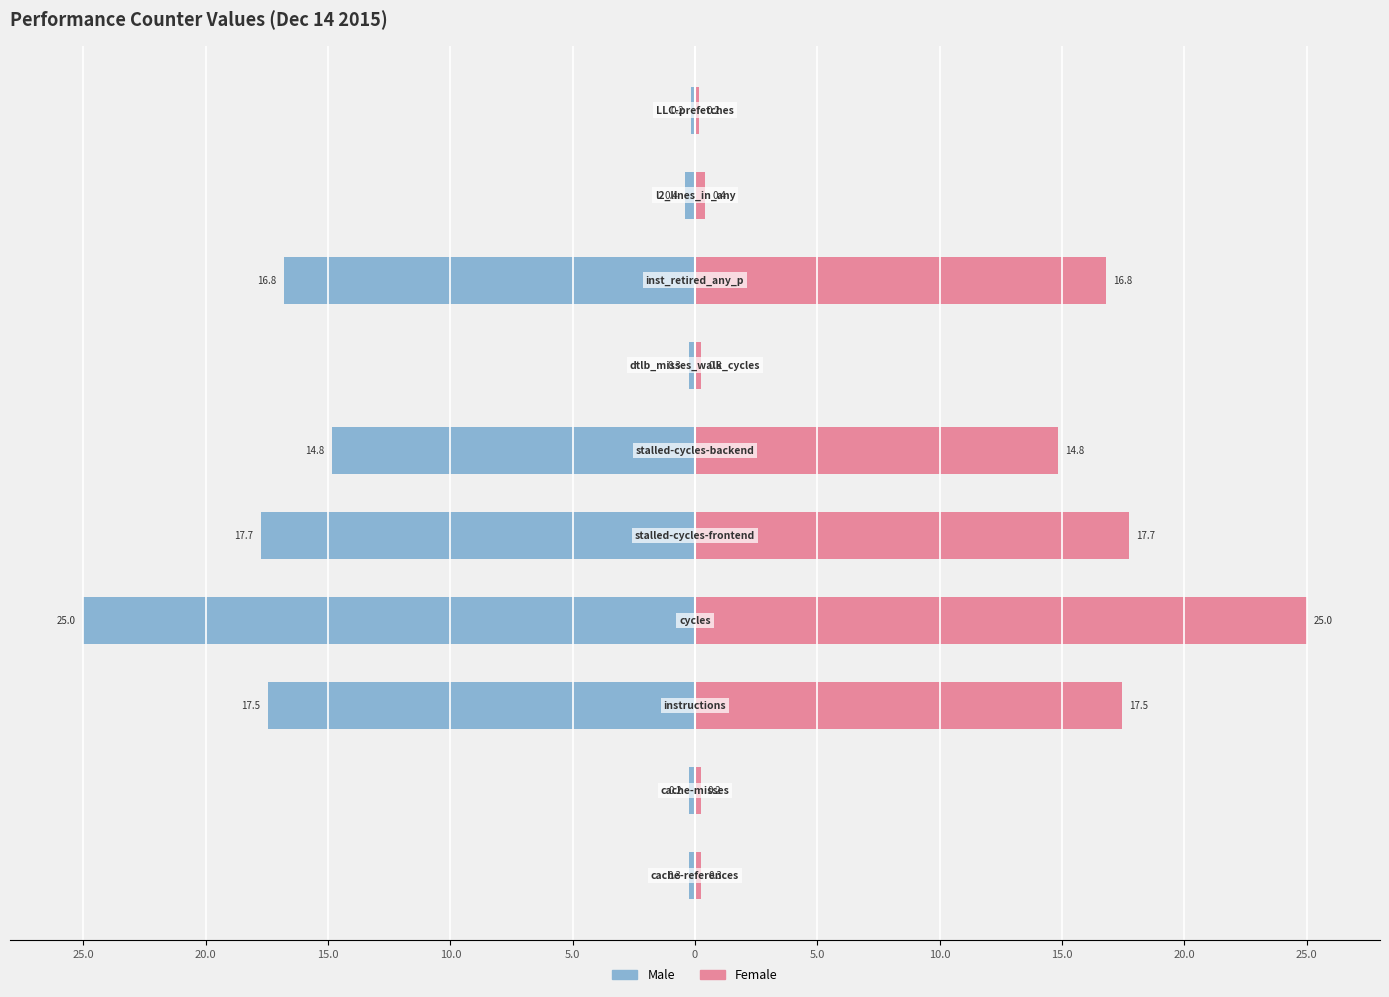

At how many categories does at least one series exceed -17?

10